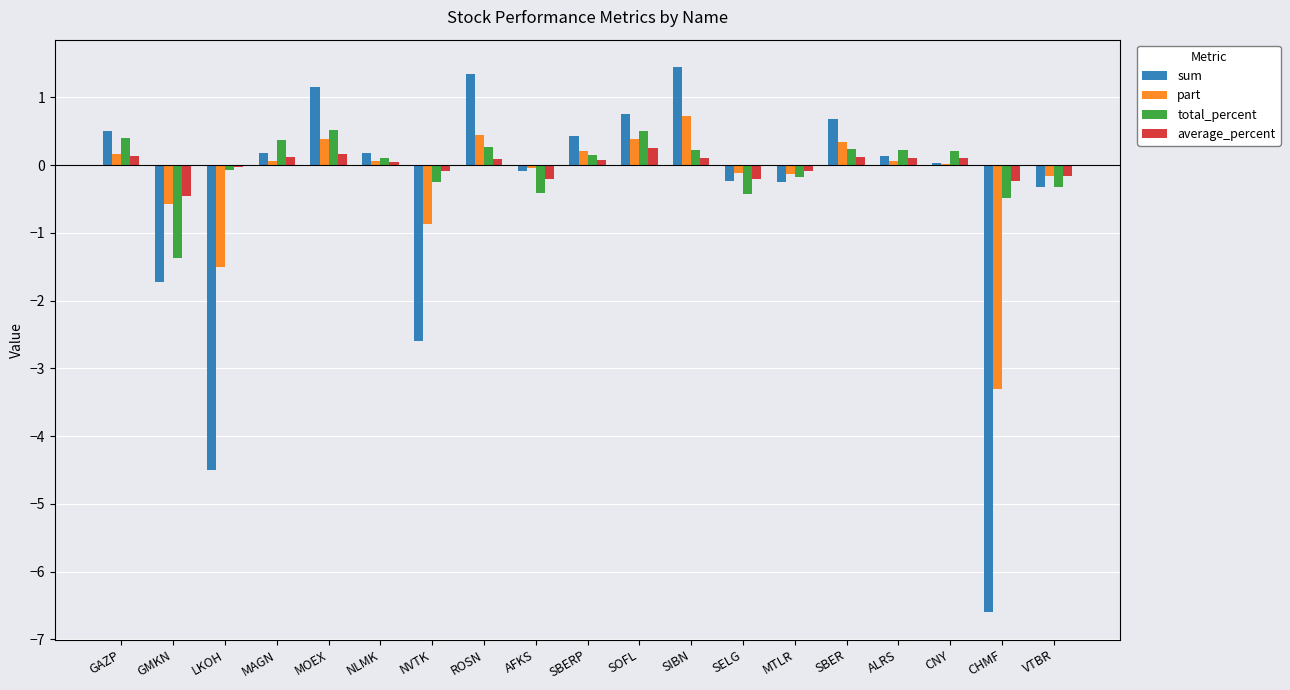

Where is part nearest to the value -1?

NVTK